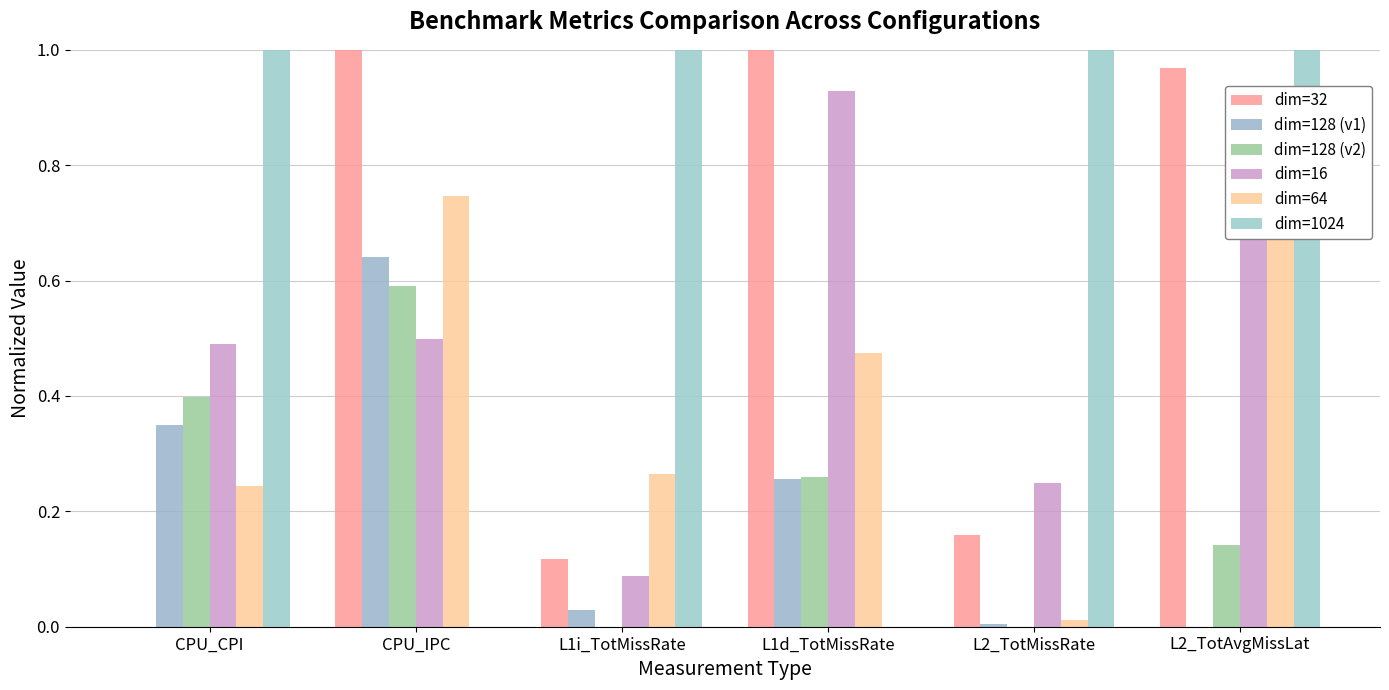

Is the value of dim=128 (v2) at L1i_TotMissRate greater than the value of dim=16 at L2_TotMissRate?

No